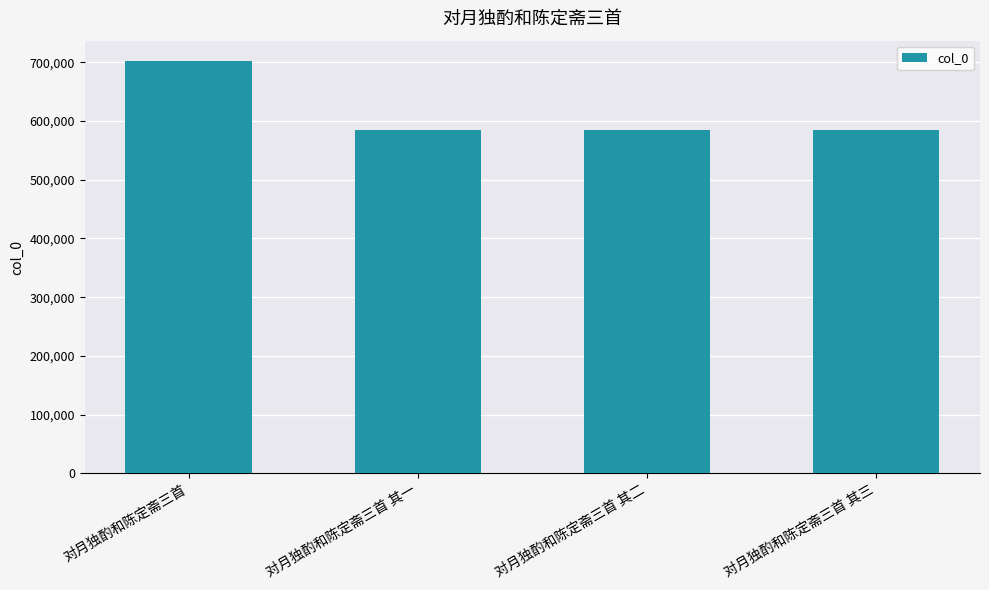

What is the minimum value shown in the chart?

583871